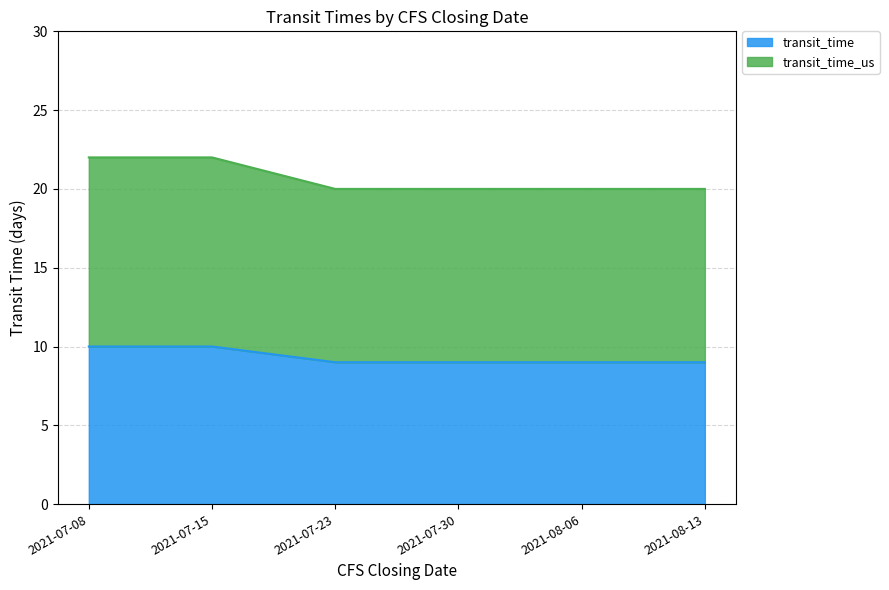

List the series in order of their overall mean, lowest first.

transit_time, transit_time_us